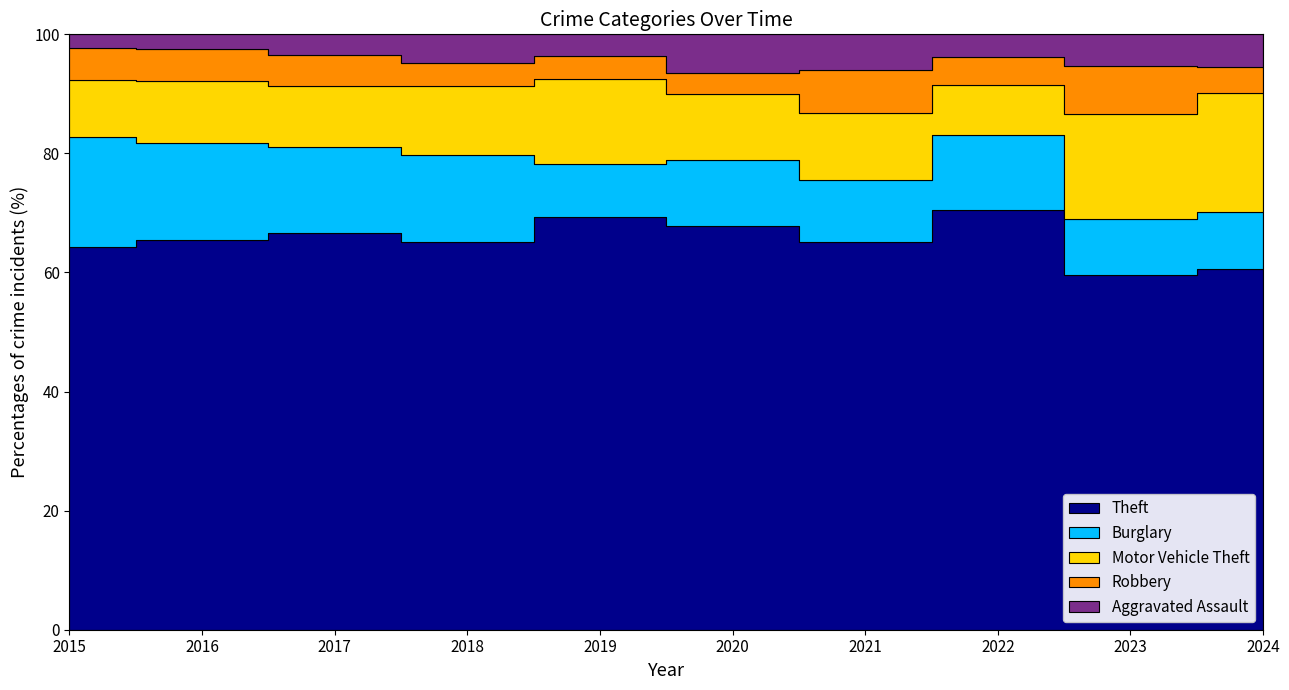

At which category is the sum across all series the highest?

2023